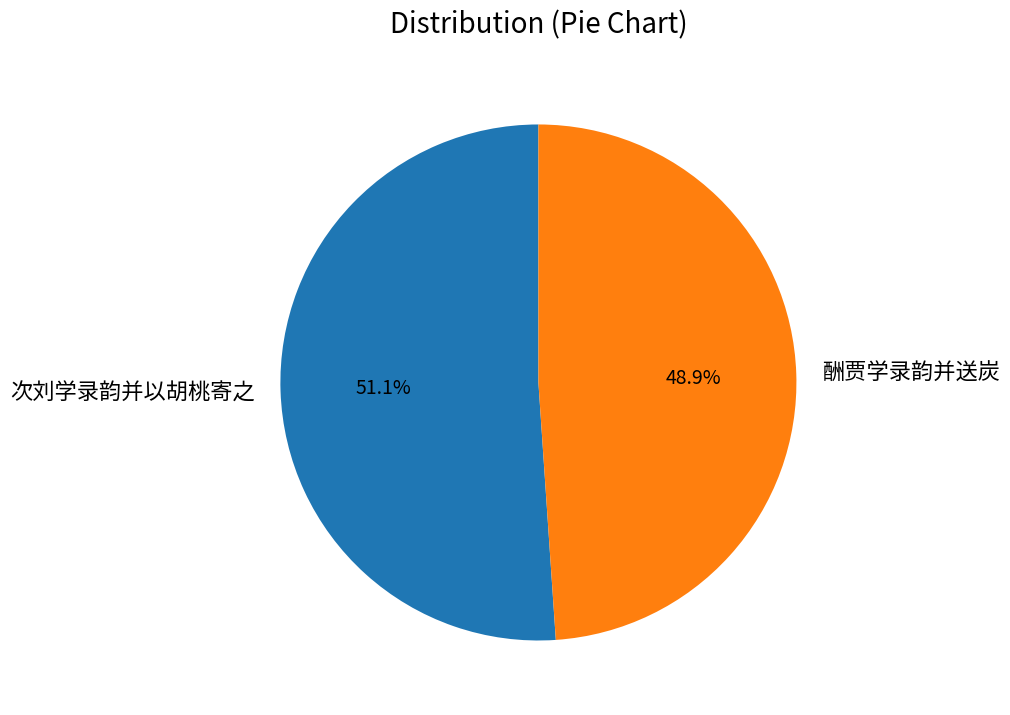

Is the sum of 酬贾学录韵并送炭 and 次刘学录韵并以胡桃寄之 greater than half?

Yes